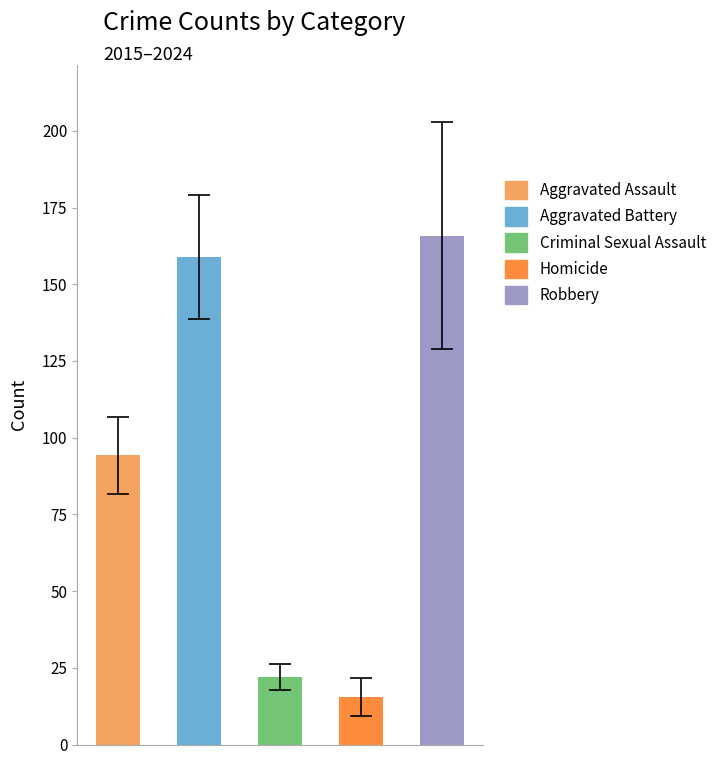

What is the sum of all values?

456.4